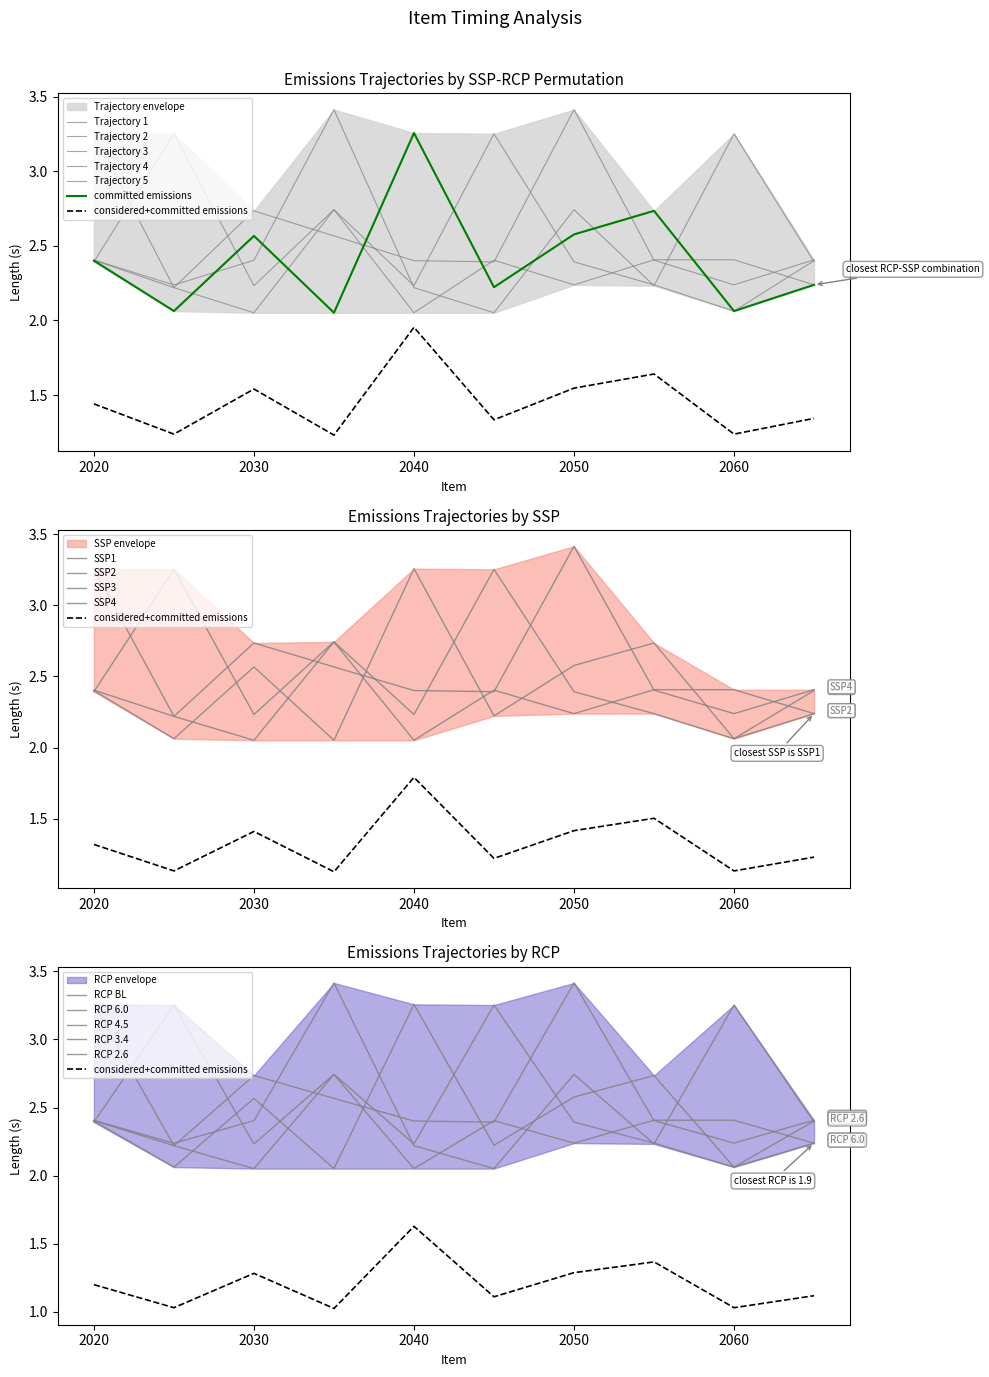

Rank the categories by Trajectory 4 value from lowest to highest.

2, 9, 6, 5, 8, 10, 4, 3, 1, 7